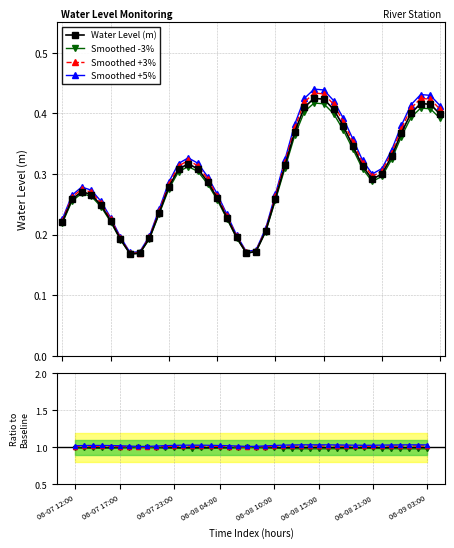

Rank the categories by value from highest to lowest.

06-08 14:00, 06-08 15:00, 06-09 01:00, 06-09 02:00, 06-08 13:00, 06-08 16:00, 06-09 00:00, 06-09 03:00, 06-08 17:00, 06-08 12:00, 06-08 23:00, 06-08 18:00, 06-08 22:00, 06-08 01:00, 06-08 11:00, 06-08 19:00, 06-08 02:00, 06-08 00:00, 06-08 21:00, 06-08 20:00, 06-08 03:00, 06-07 23:00, 06-07 14:00, 06-07 15:00, 06-08 04:00, 06-08 10:00, 06-07 13:00, 06-07 16:00, 06-07 22:00, 06-08 05:00, 06-07 17:00, 06-07 12:00, 06-08 09:00, 06-08 06:00, 06-07 21:00, 06-07 18:00, 06-08 08:00, 06-08 07:00, 06-07 20:00, 06-07 19:00